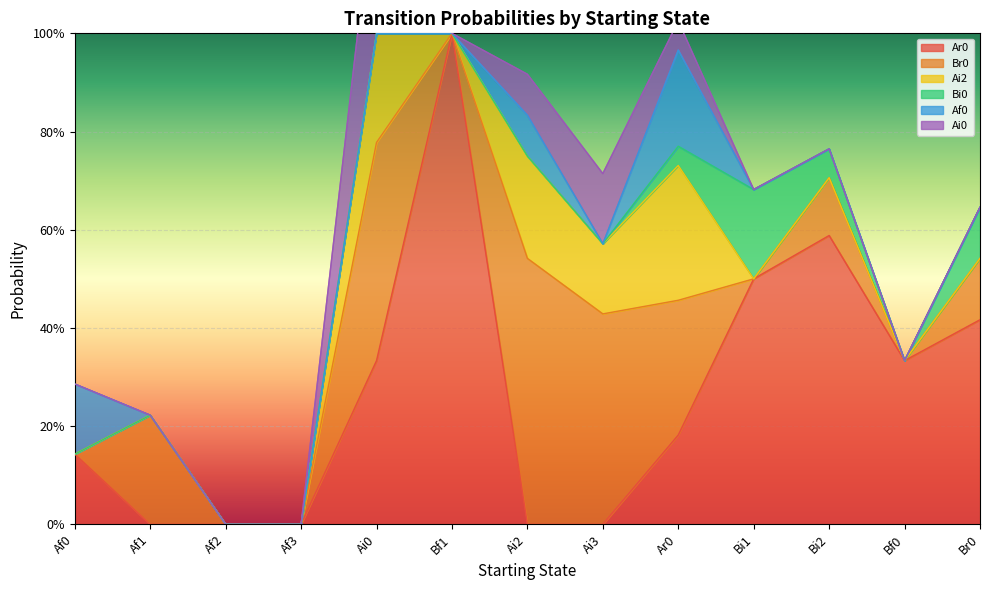

Between Ai2 and Af3, which is larger?

Ai2